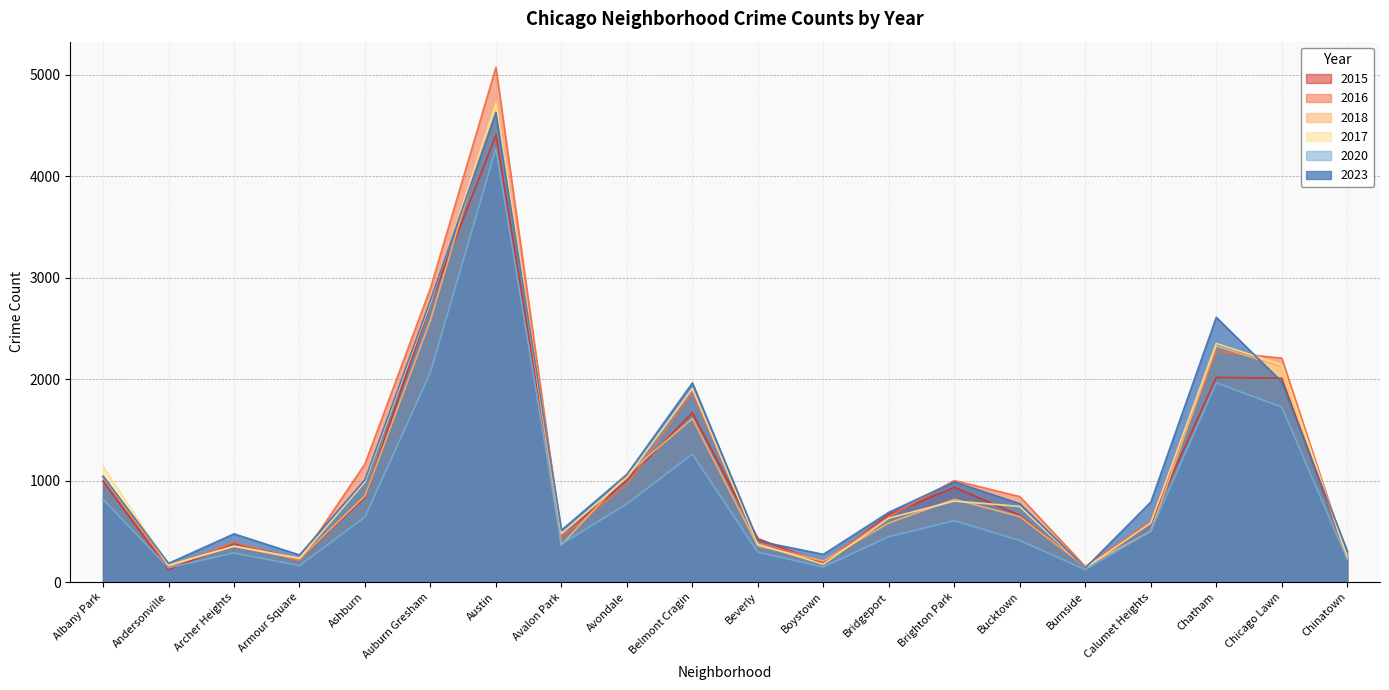

What is the difference between the second highest and second lowest values in the 2020 series?

1927